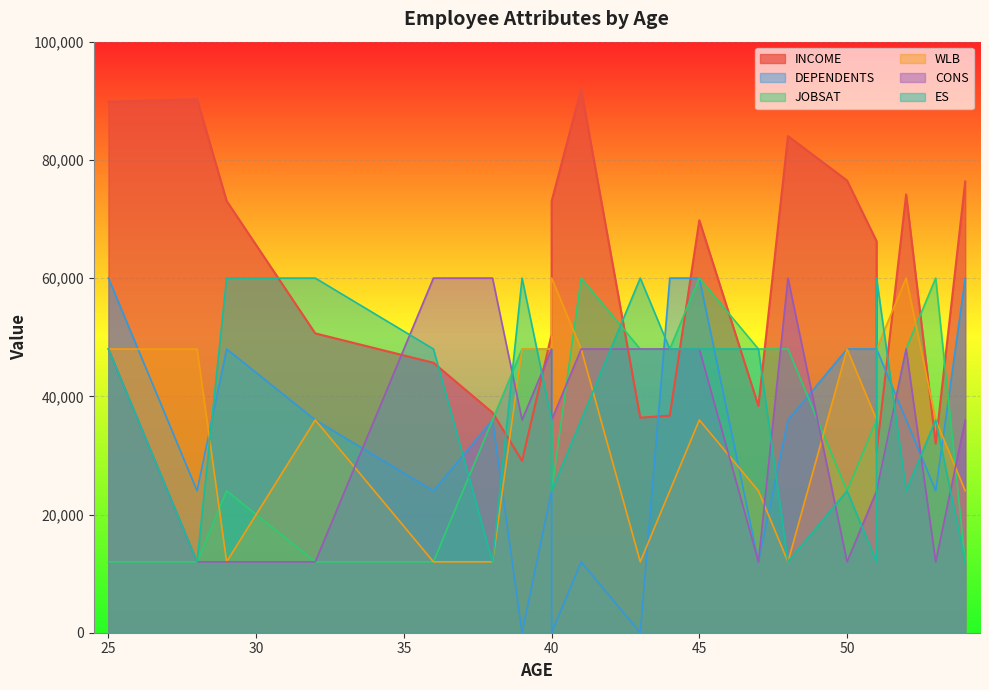

The INCOME series shows 18920 at 38. True or false?

False